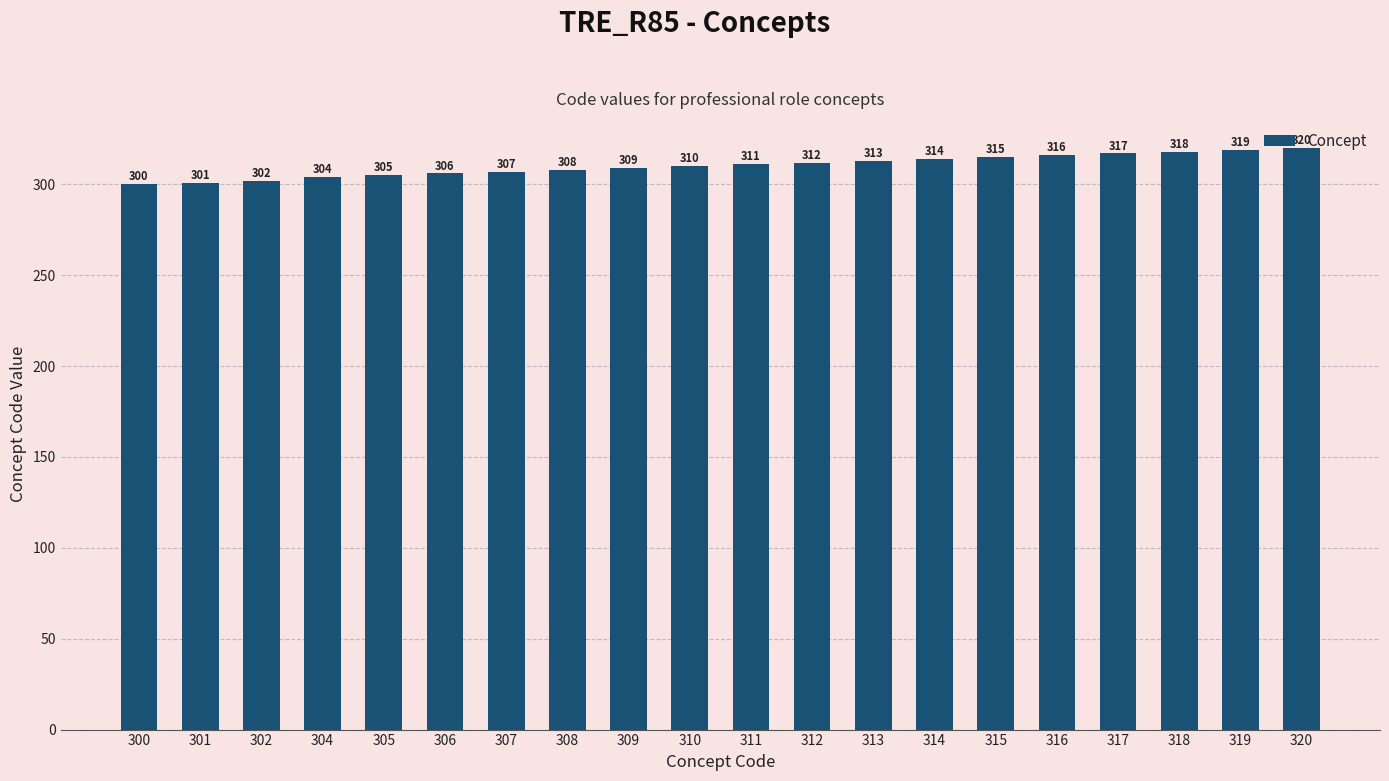

Rank the categories by value from lowest to highest.

300, 301, 302, 304, 305, 306, 307, 308, 309, 310, 311, 312, 313, 314, 315, 316, 317, 318, 319, 320